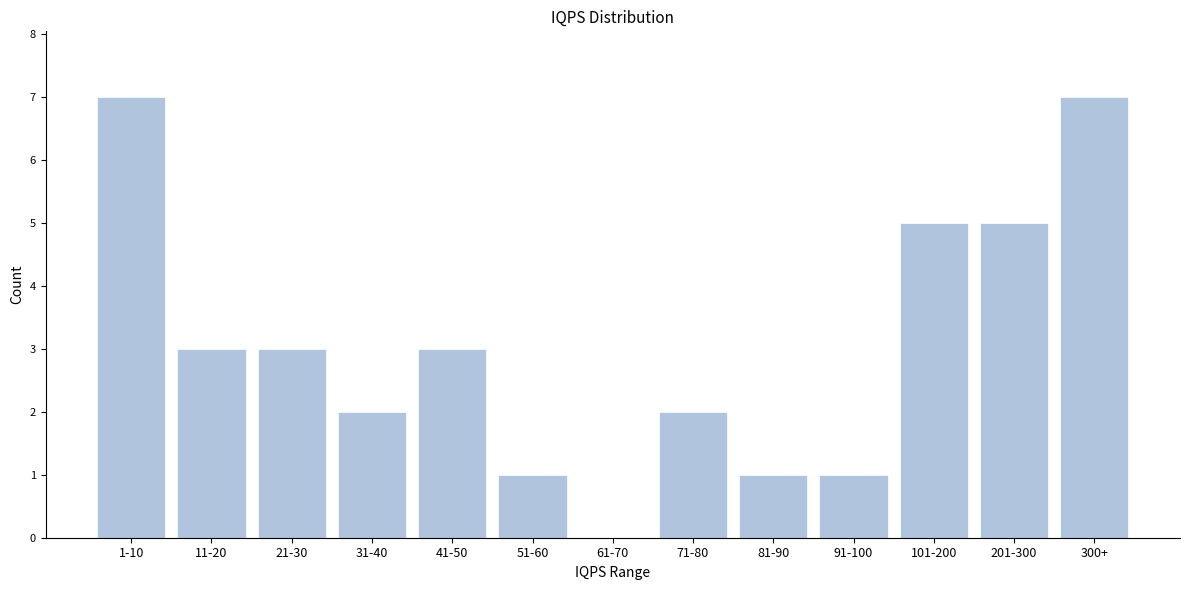

Reading right to left, list all the values displayed in this chart.

300+=7	201-300=5	101-200=5	91-100=1	81-90=1	71-80=2	61-70=0	51-60=1	41-50=3	31-40=2	21-30=3	11-20=3	1-10=7